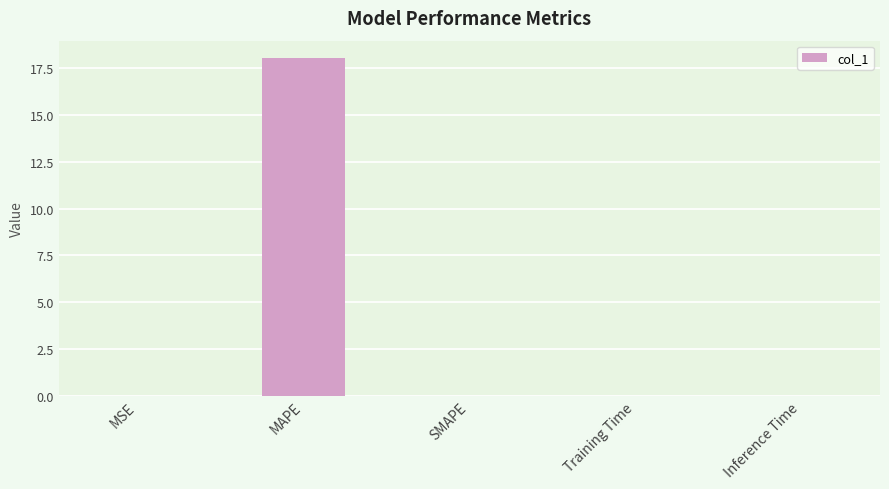

True or false: the data shows 0.0 at Inference Time.

True